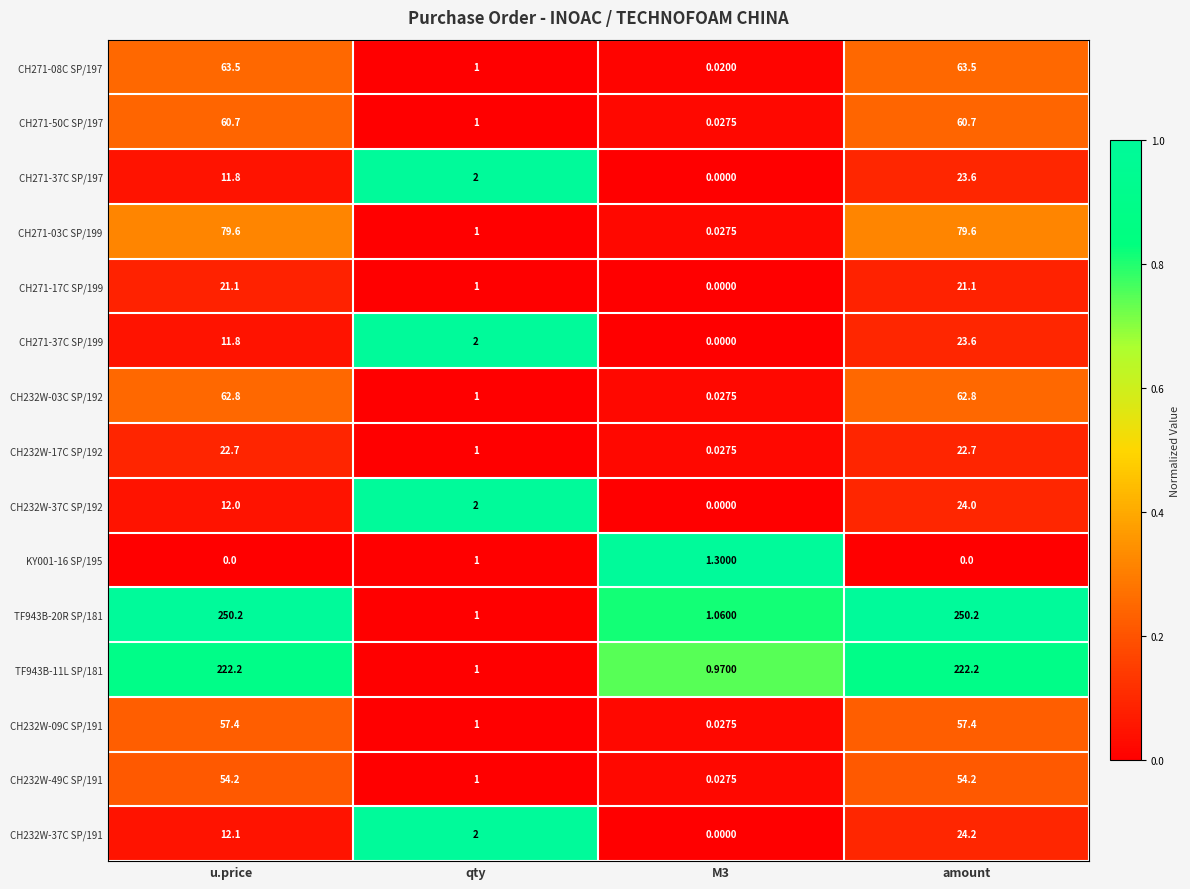

At which category is the sum across all series the highest?

amount